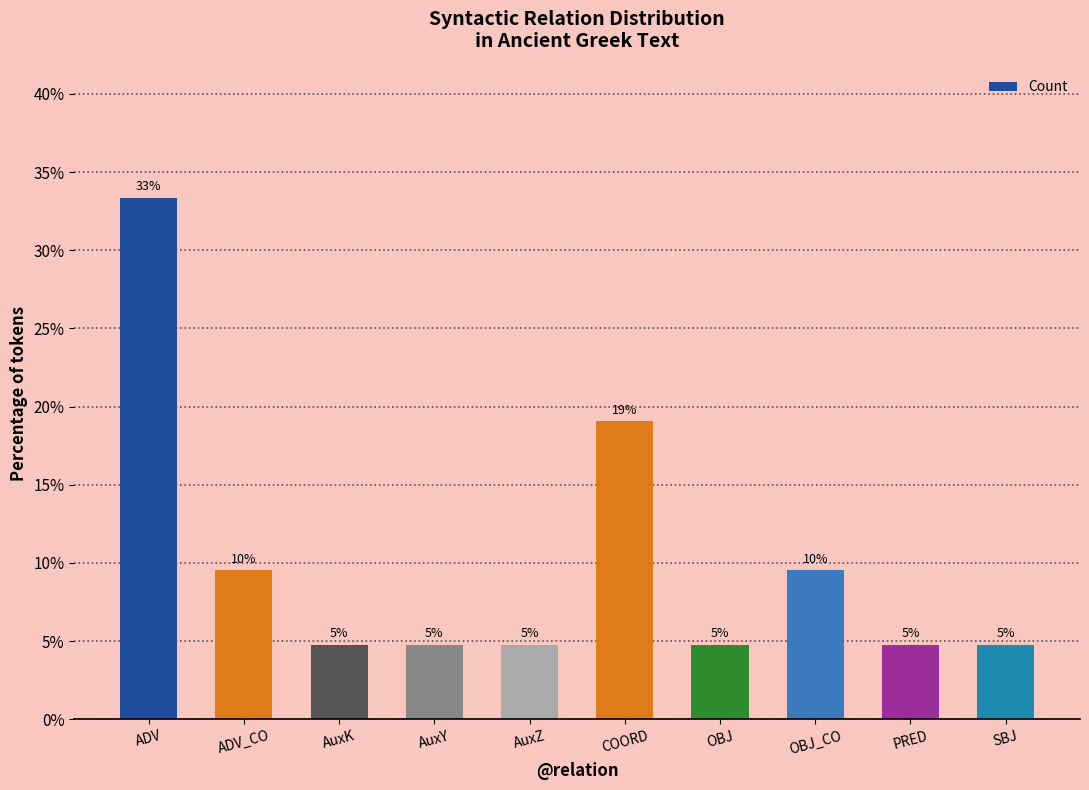

Rank the categories by value from highest to lowest.

ADV, COORD, ADV_CO, OBJ_CO, AuxK, AuxY, AuxZ, OBJ, PRED, SBJ